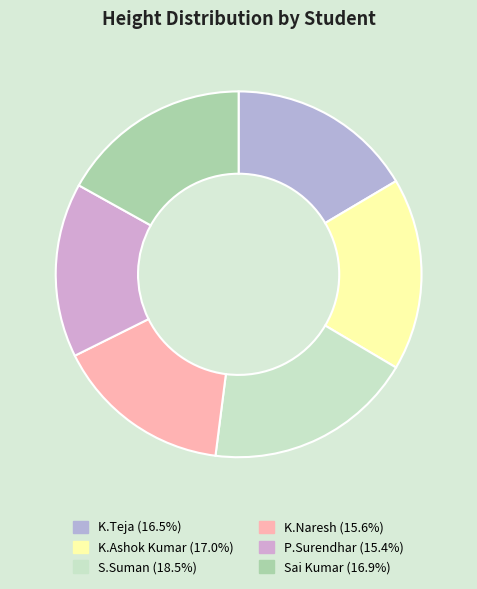

How many slices are in this pie chart?

6